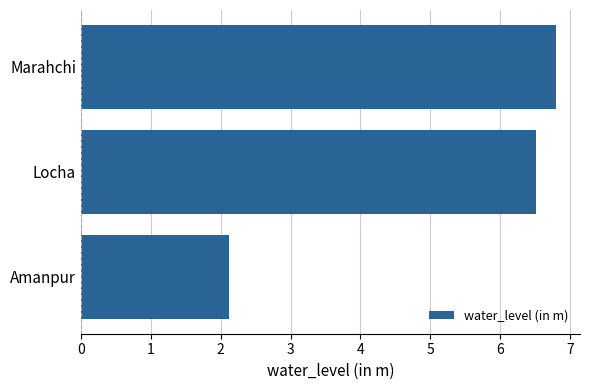

What is the difference between the maximum and minimum values?

4.7